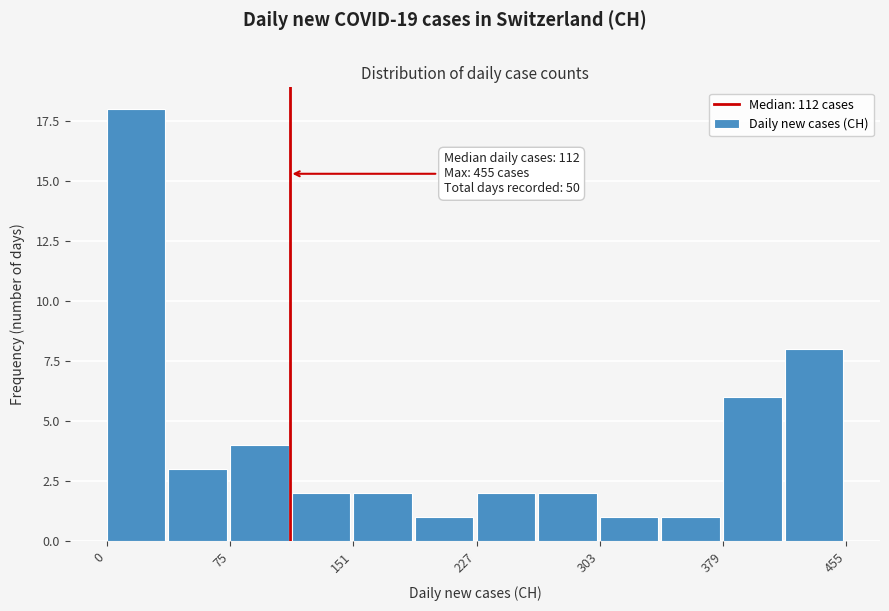

Read against the x-axis, roughly where is the centre of the tallest bar?

20